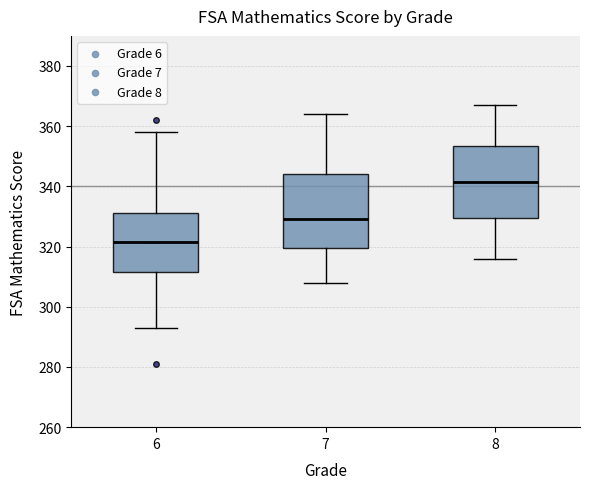

Which box's median line is the lowest?

6